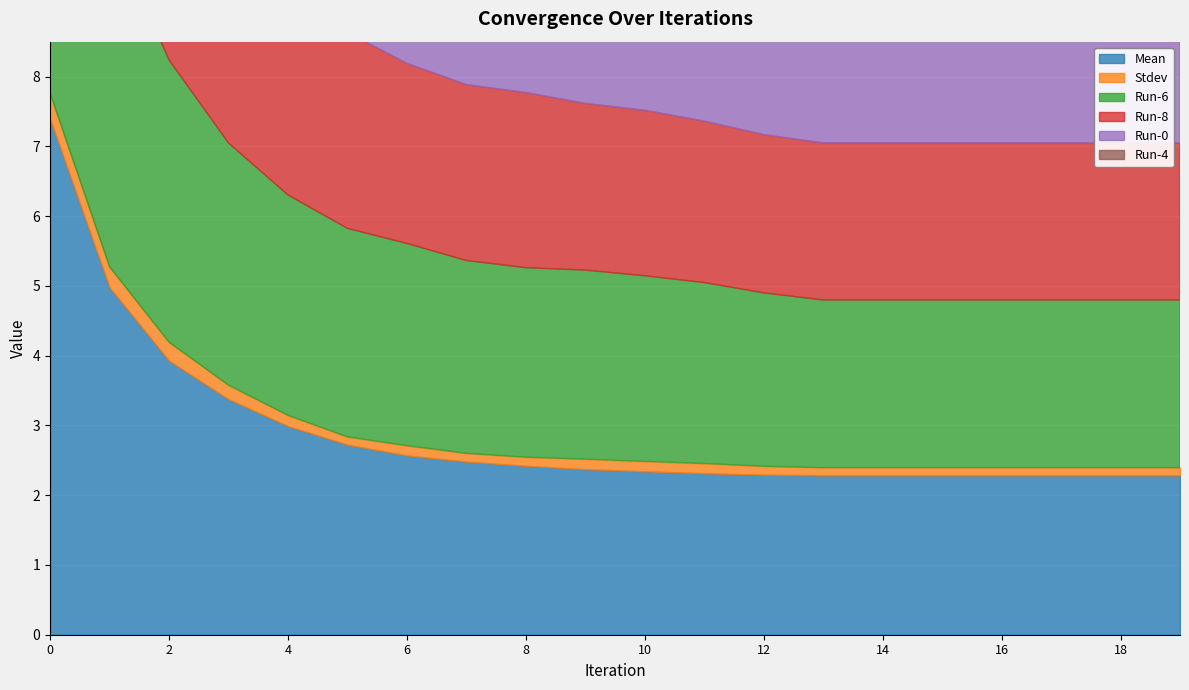

What is the value of the Stdev point at the 11th from the left?

0.1